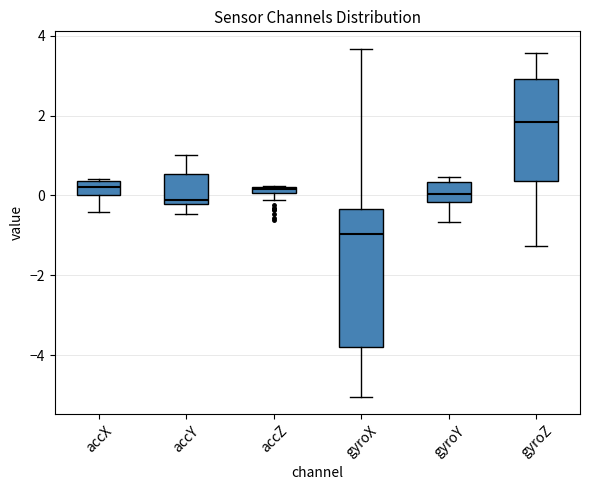

Where is the lower edge of the box for accY on the y-axis? The values are not printed on the chart, so give them approximately, as read against the axis.

-0.2